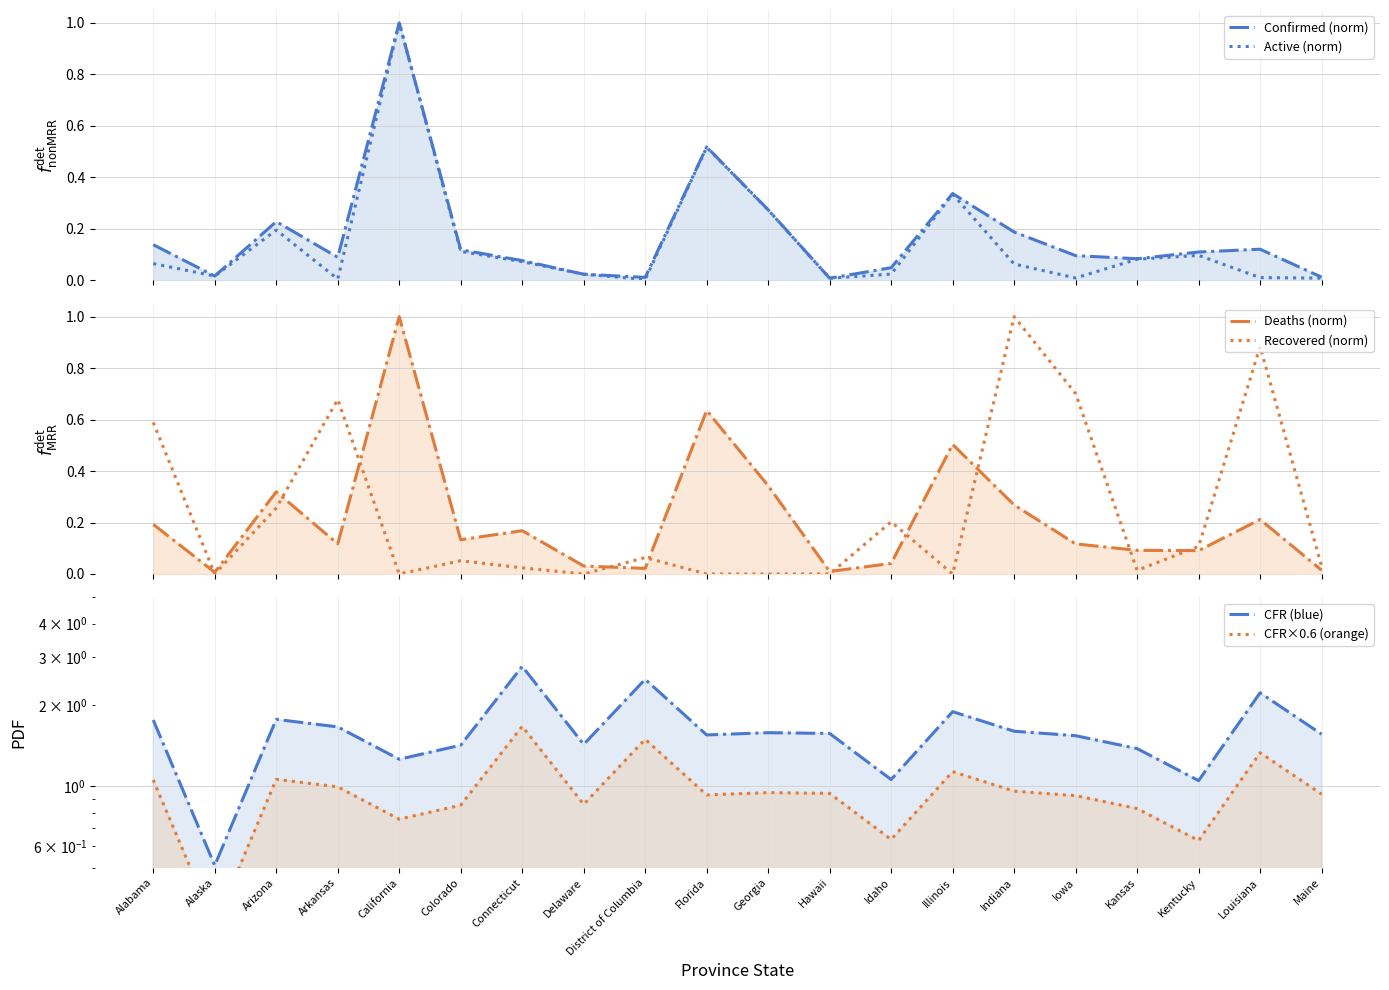

Which category has the lowest value across all series?

Alaska